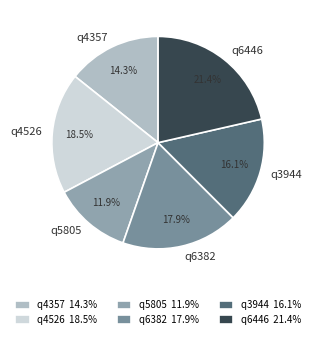

To the nearest percent, what is the average slice percentage?

17%